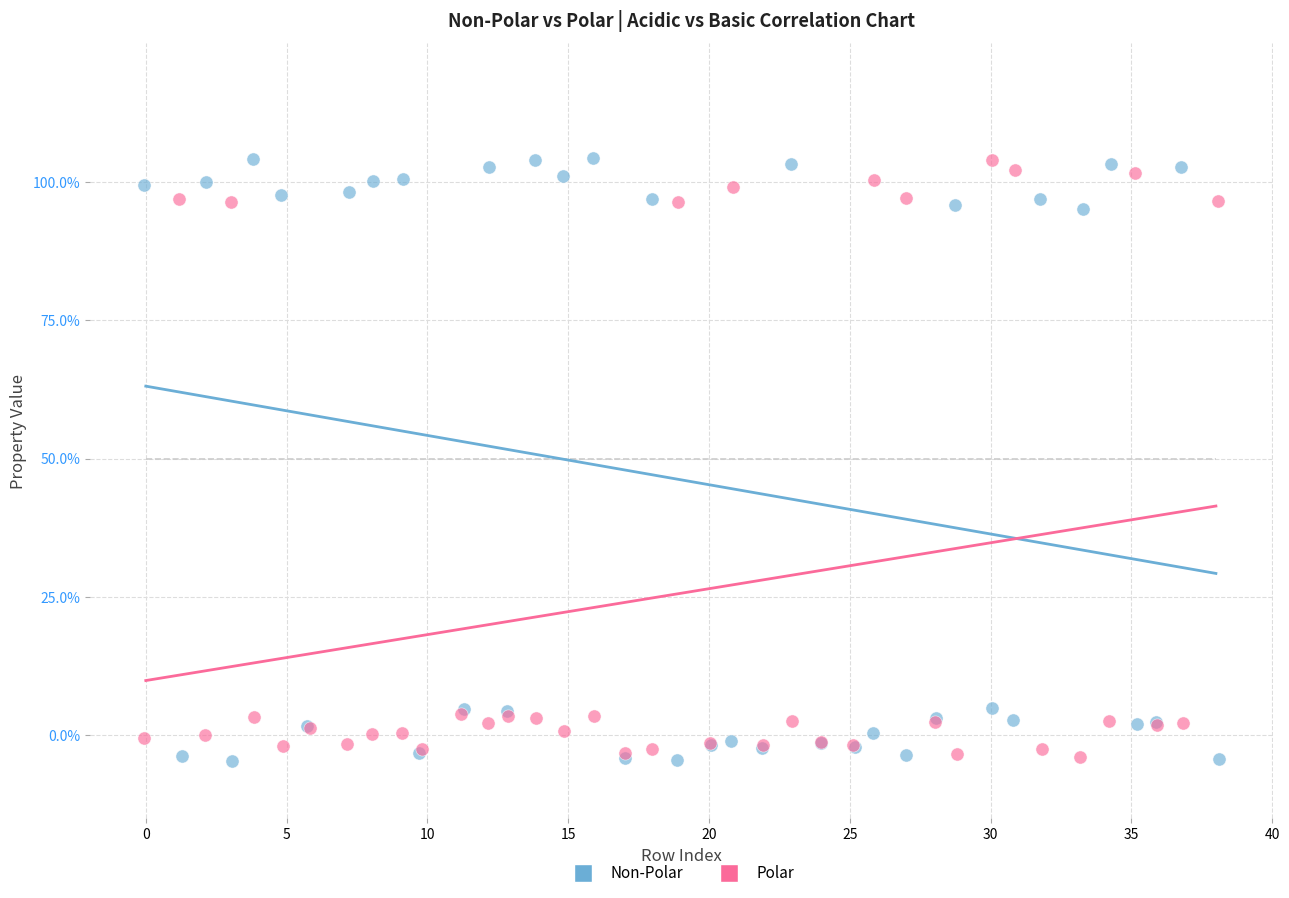

Which series has the widest spread of Y values?

Non-Polar